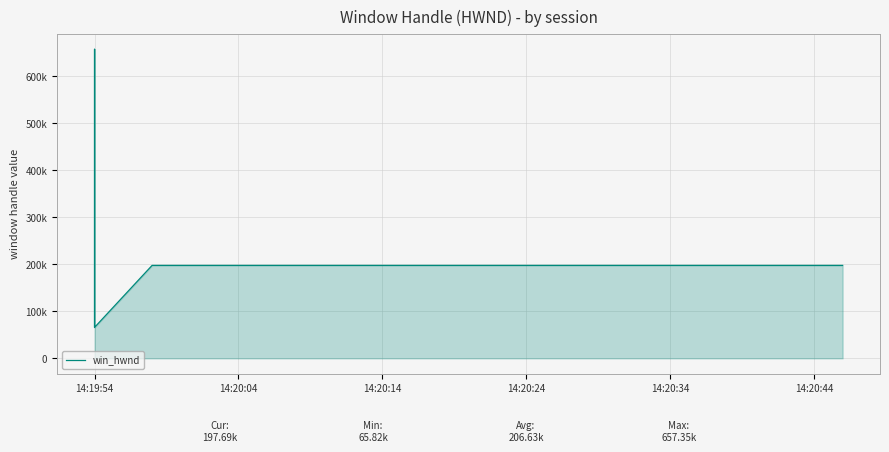

Is it true that the value at 15 is 267780?

False